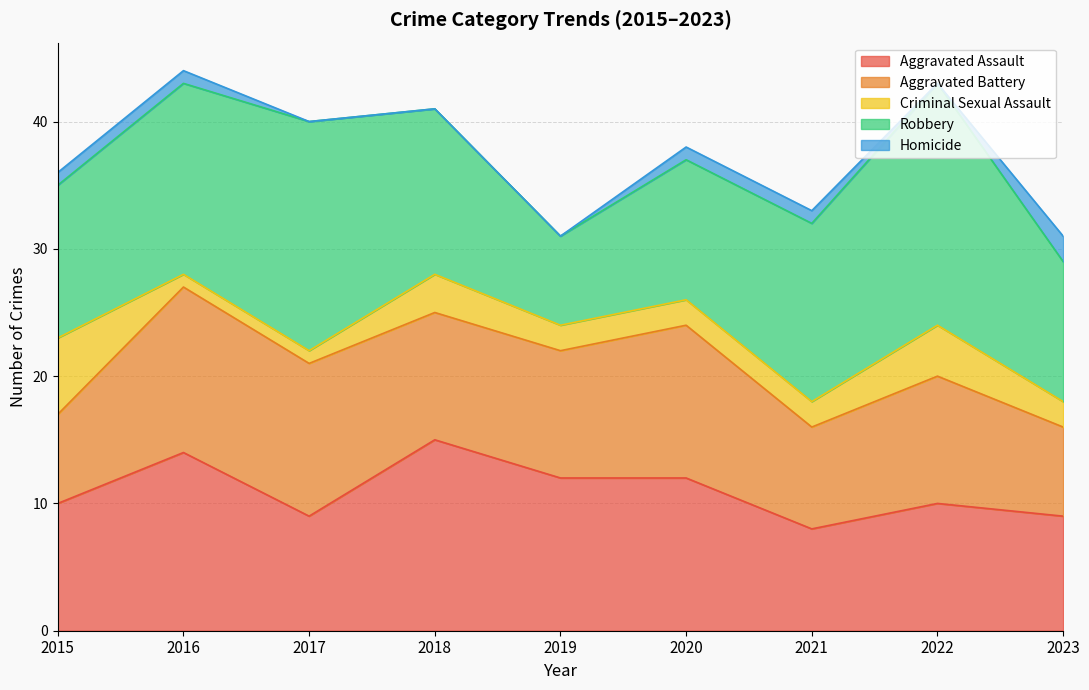

How many lines are shown in the chart?

5